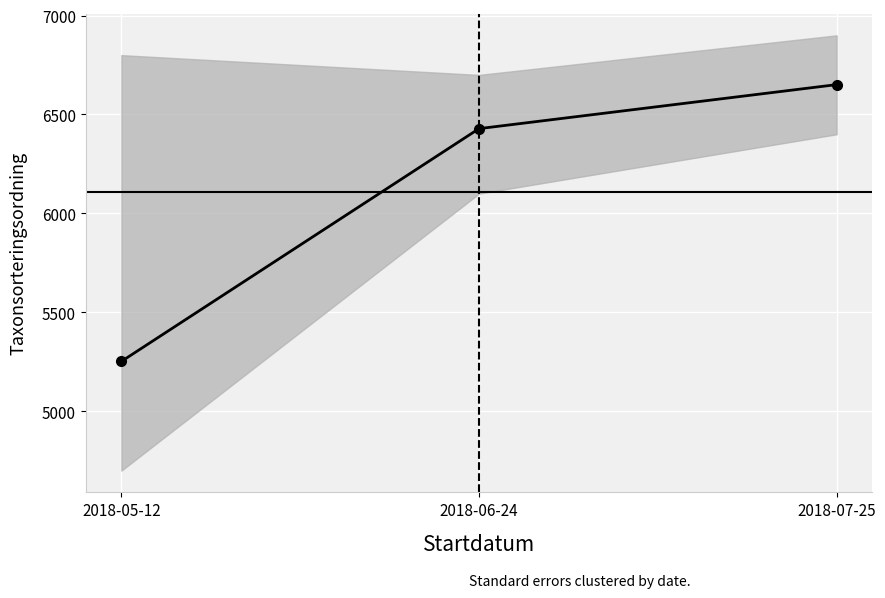

Where is the data nearest to the value 5951?

2018-06-24